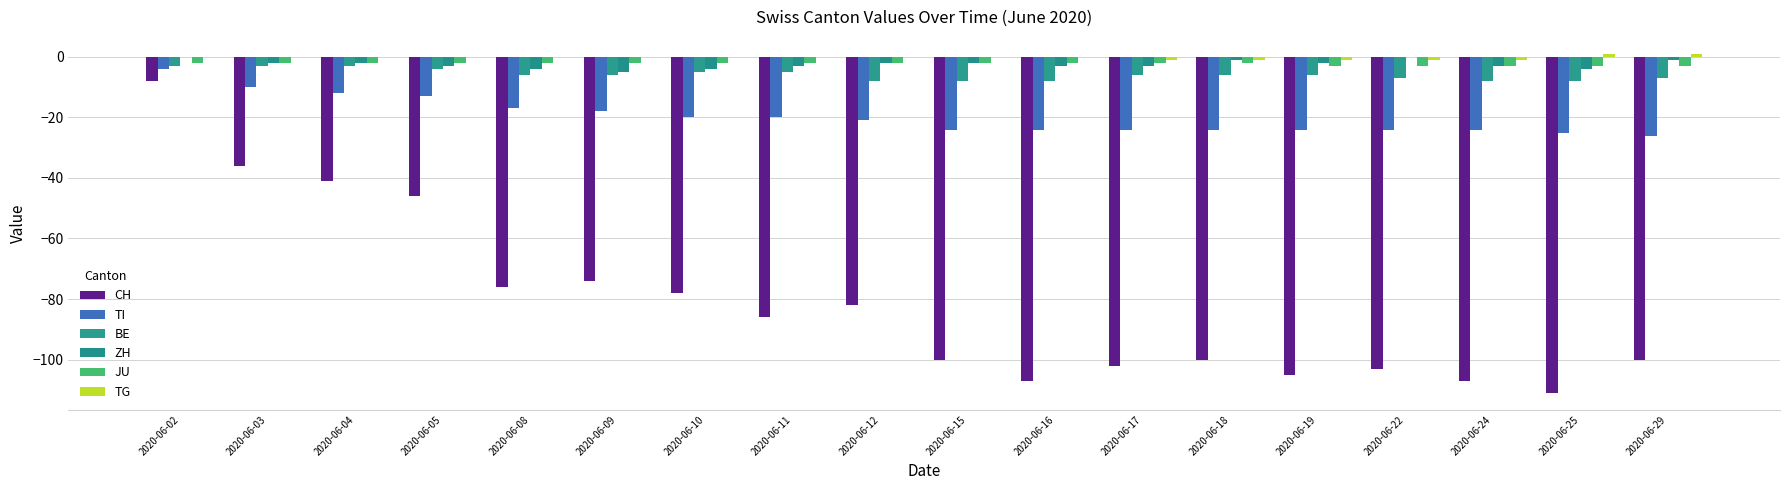

Are the bars horizontal?

No